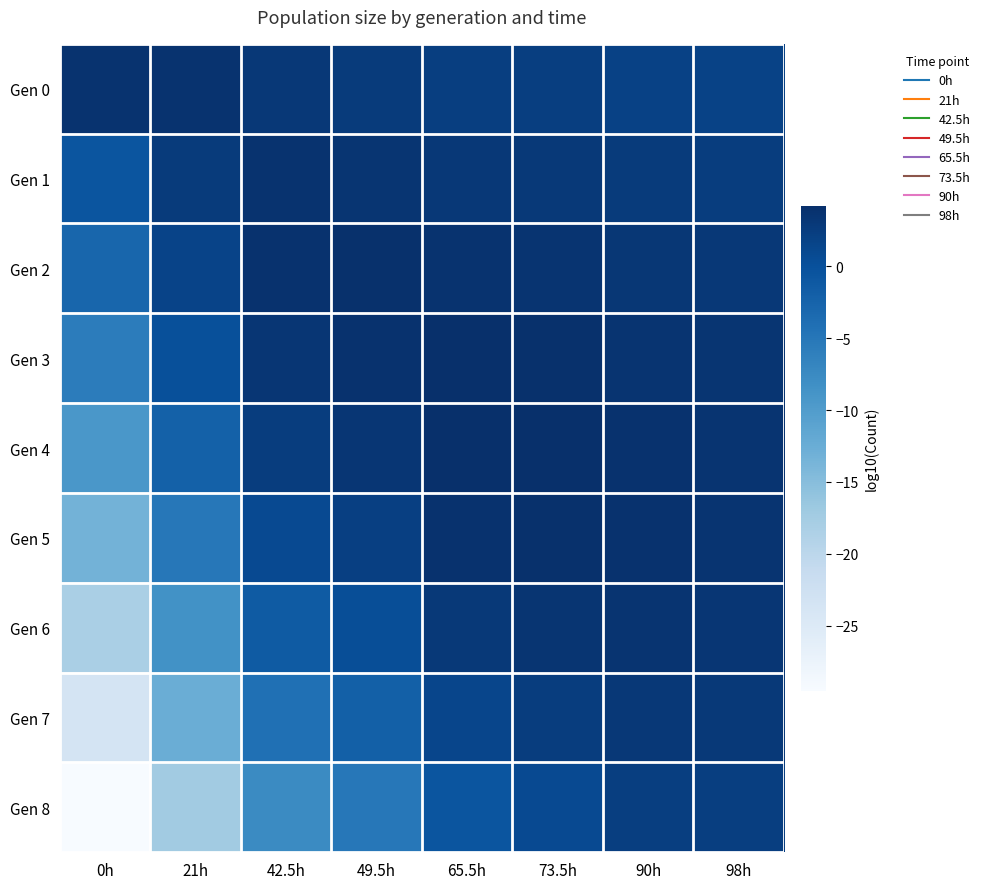

Between 65.5h and 90h, which series saw the biggest shift?

Gen 8